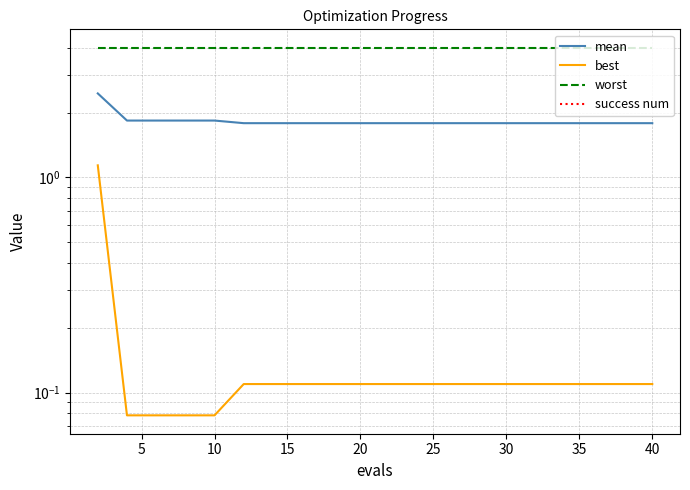

How many lines are shown in the chart?

4